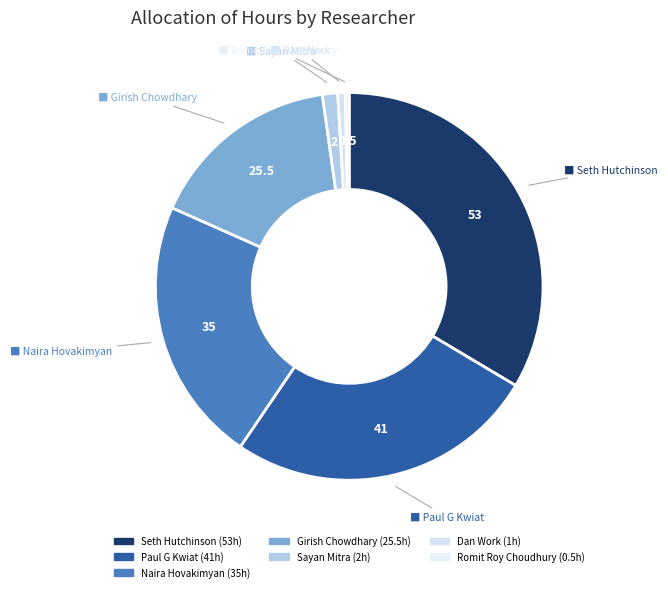

Which category has the biggest portion of the pie?

Seth Hutchinson